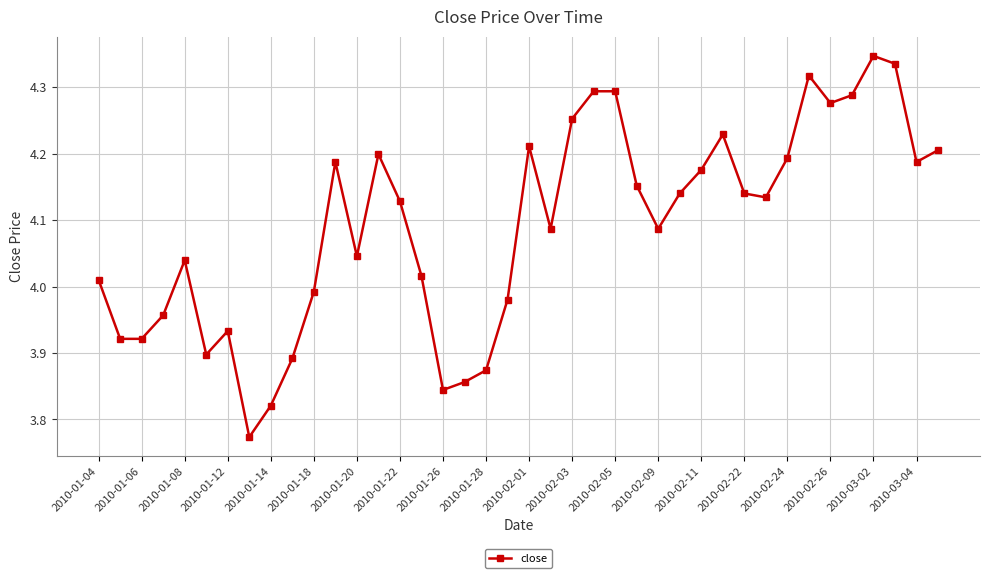

True or false: there are more than 0 points higher than both neighbors.

True